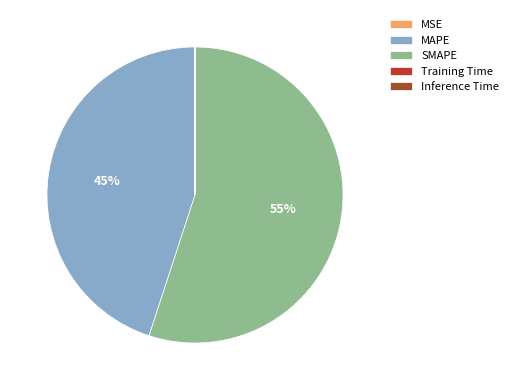

The MAPE slice represents 51% of the pie. True or false?

False